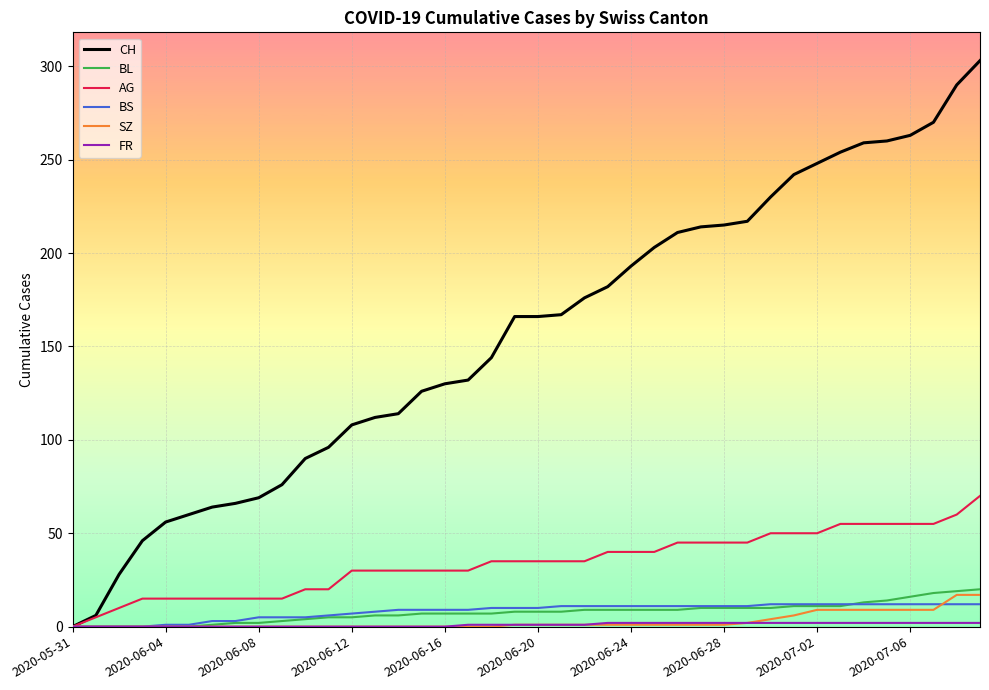

At how many categories does at least one series exceed 119?

25